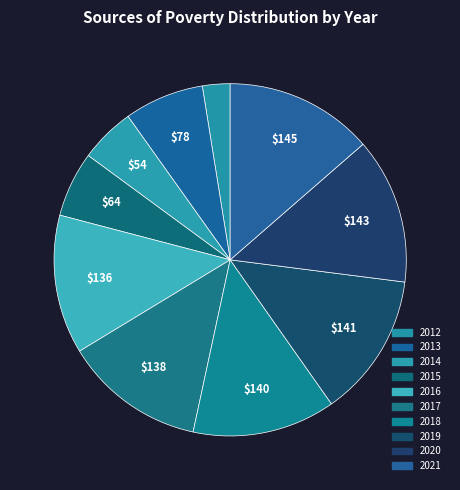

True or false: 2015 accounts for 6% of the total.

True